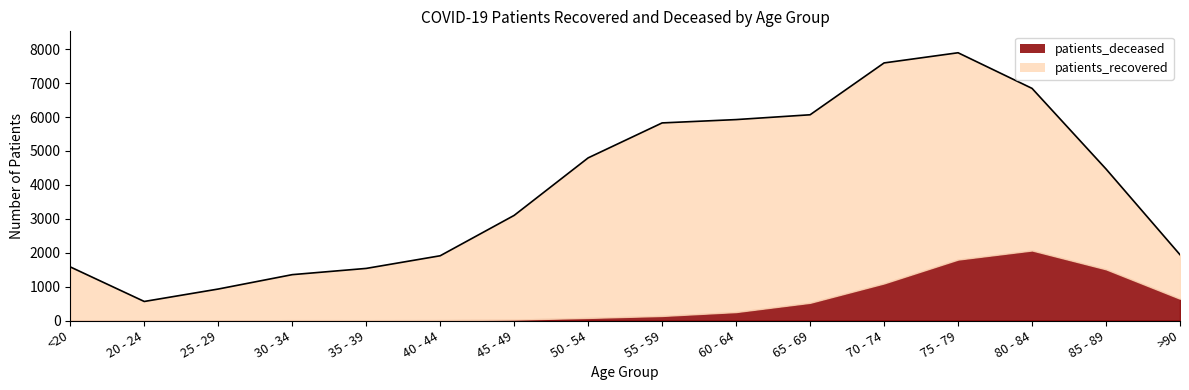

True or false: patients_deceased has more than 2 points higher than both neighbors.

False